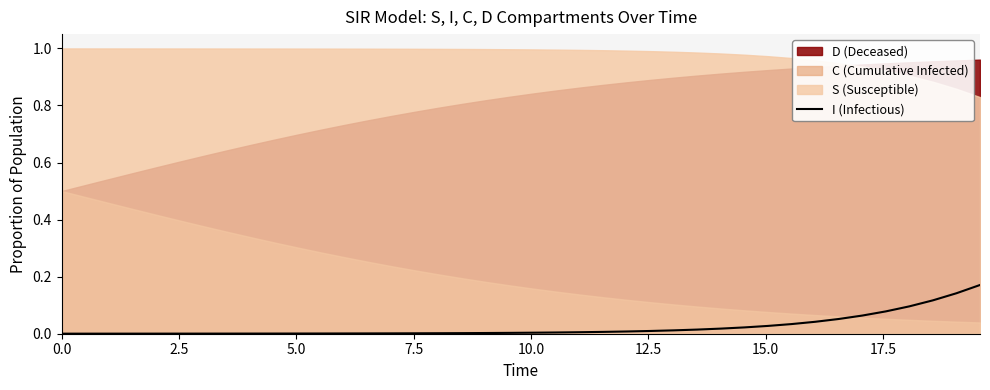

What is the difference between the maximum and minimum values?

0.2